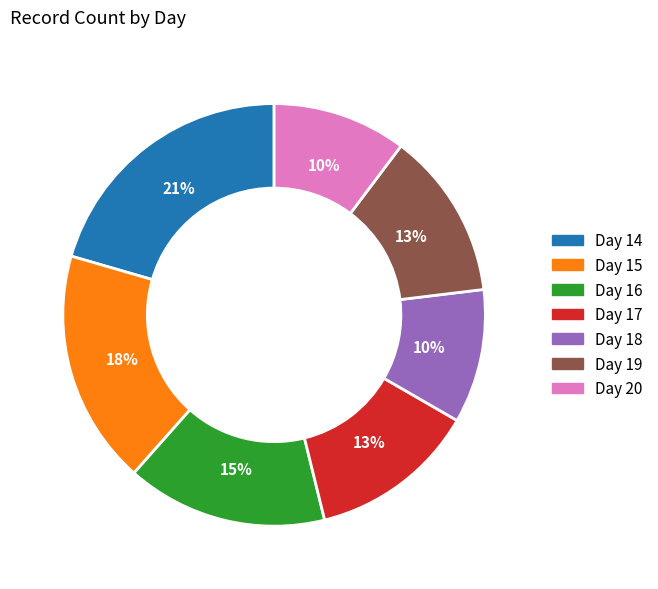

What percentage is the Day 16 slice, to the nearest percent?

15%